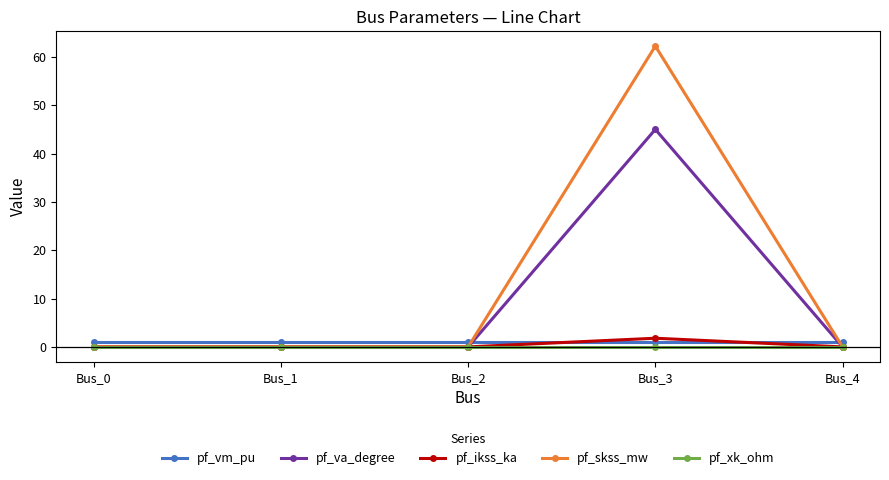

At Bus_3, list the series in order from smallest to largest.

pf_xk_ohm, pf_vm_pu, pf_ikss_ka, pf_va_degree, pf_skss_mw